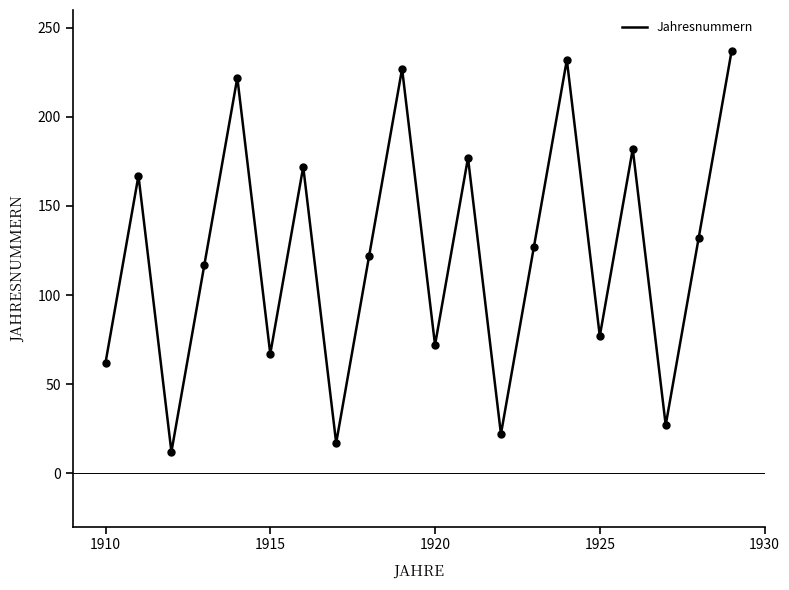

What is the greatest value displayed?

237